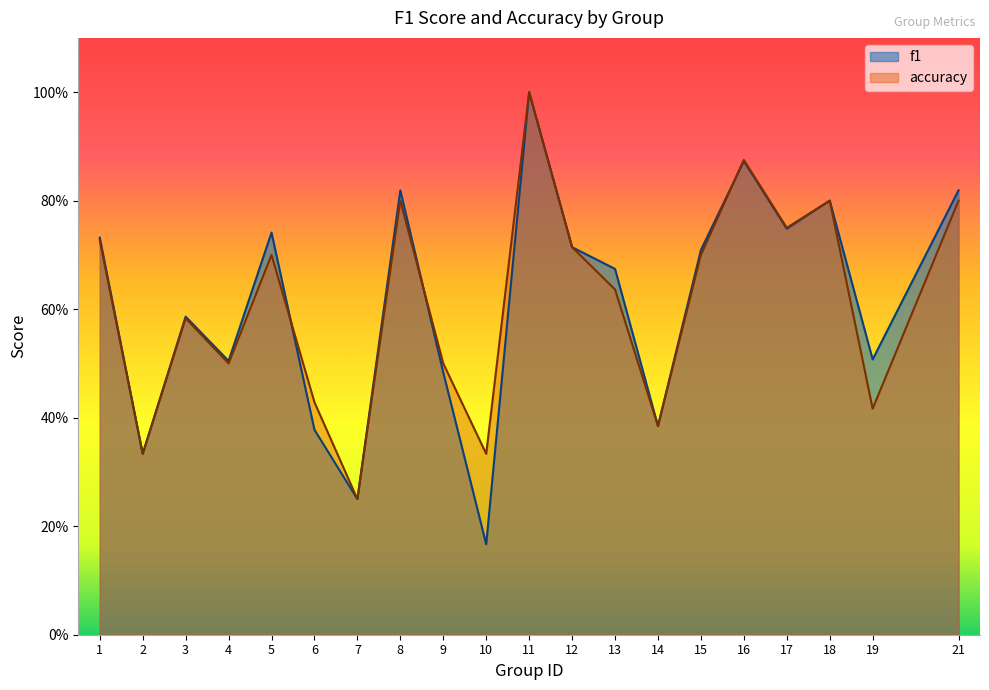

True or false: f1 has a value of 0.1 at 19.

False